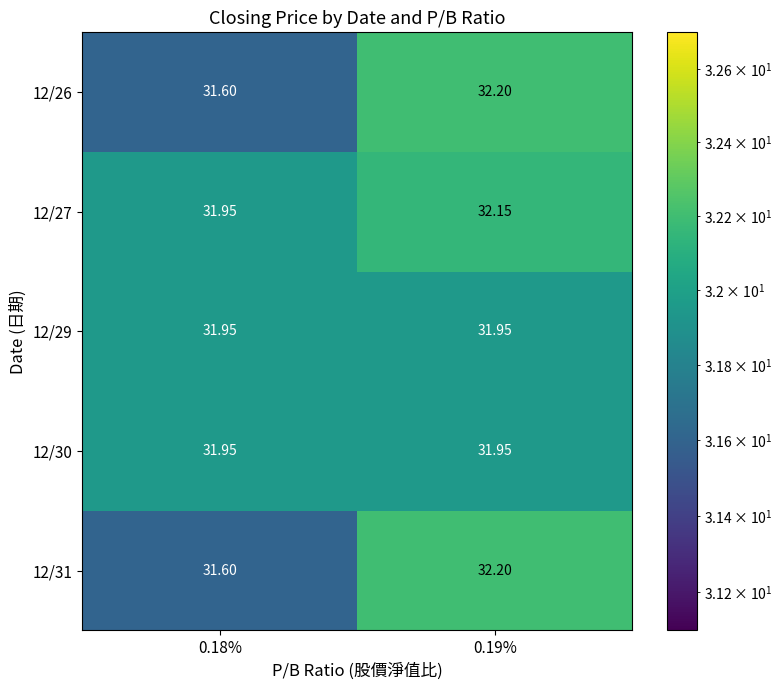

At which category is the sum across all series the highest?

0.19%